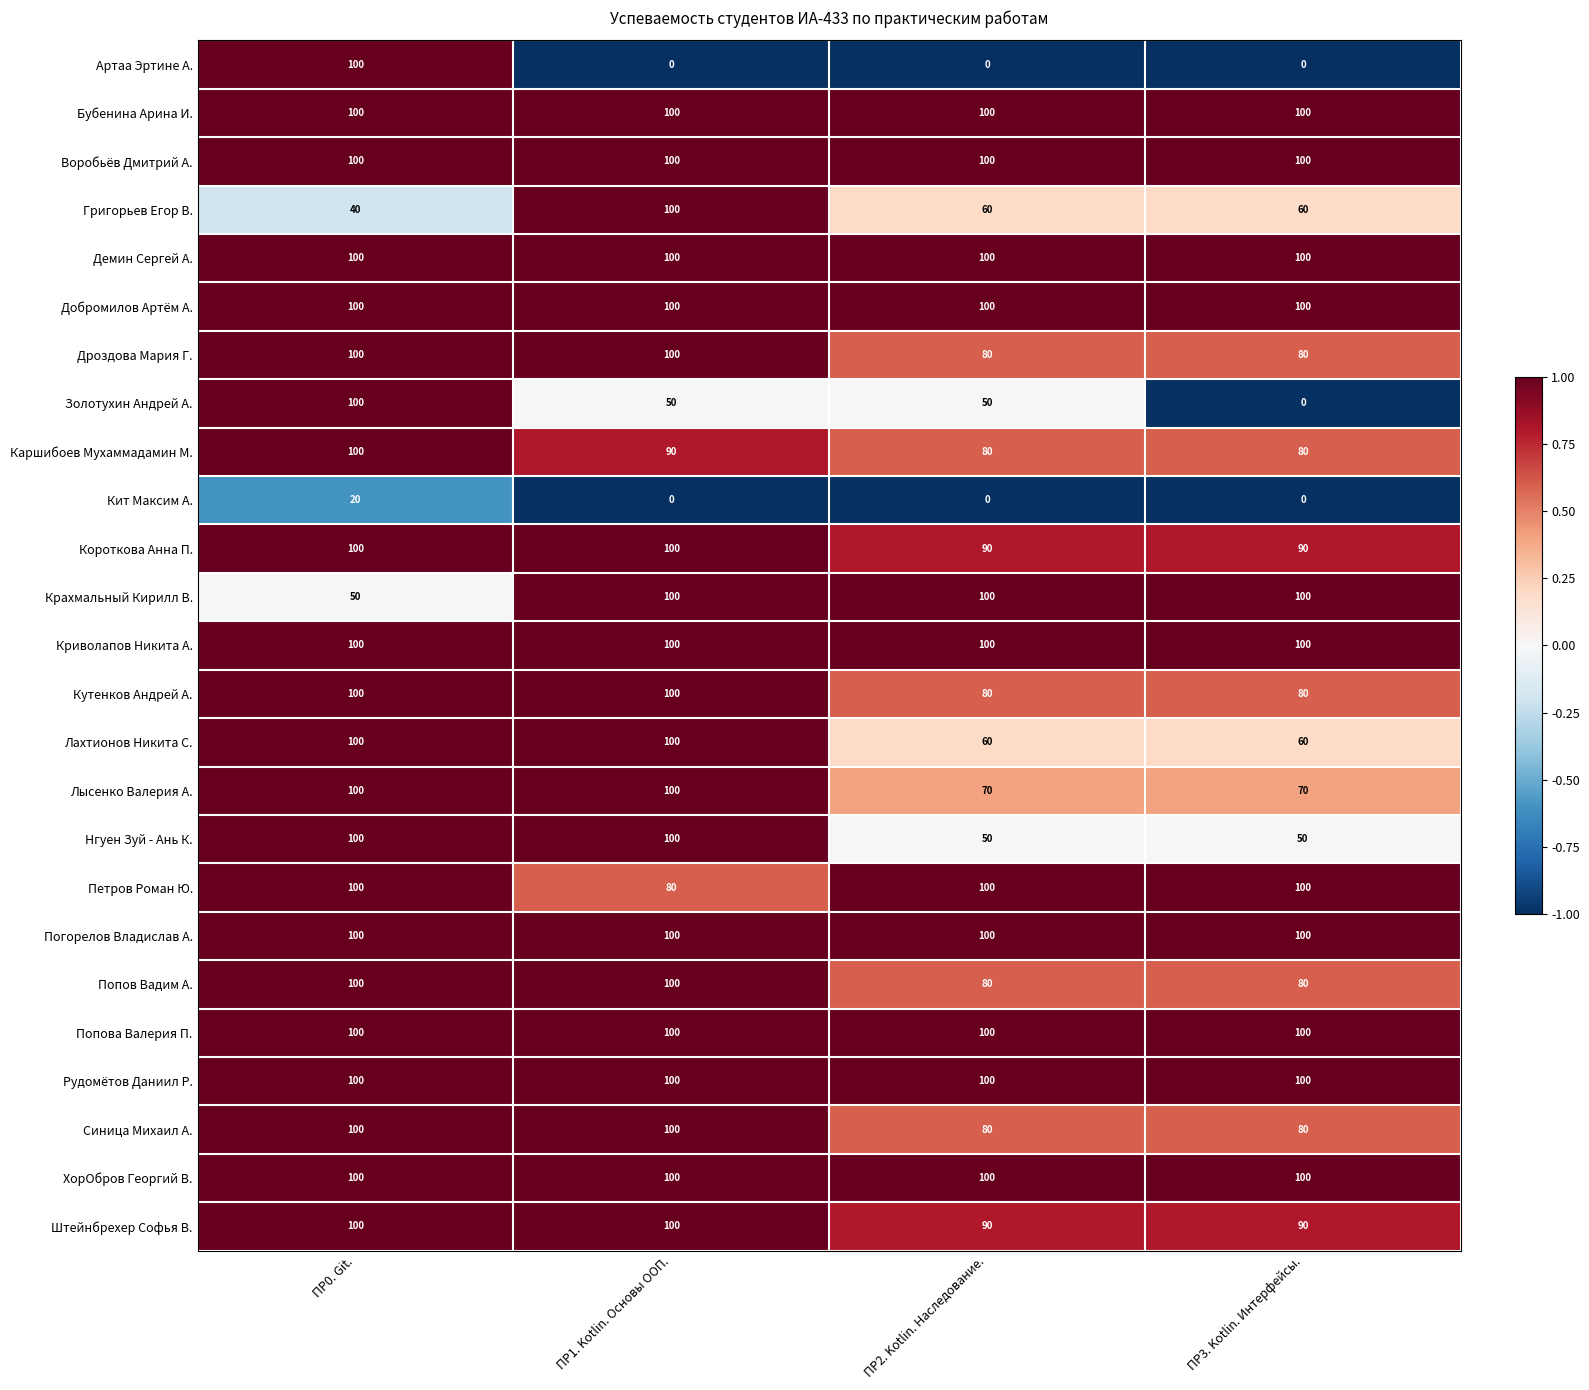

The Воробьёв Дмитрий А. series shows 134 at ПР0. Git.. True or false?

False